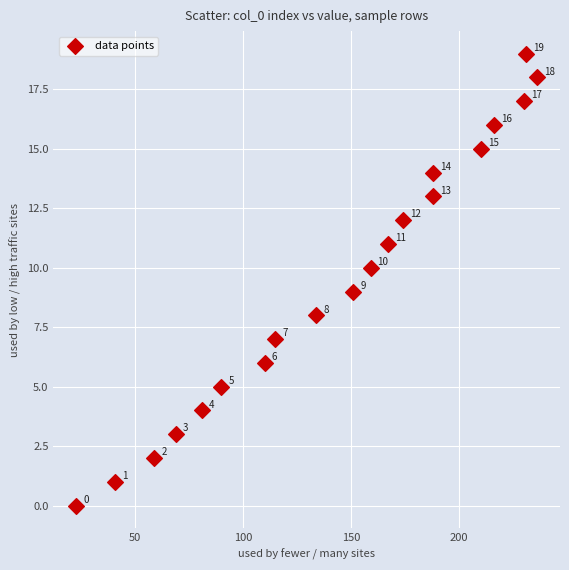

What Y value in the scatter plot is closest to 9?

9